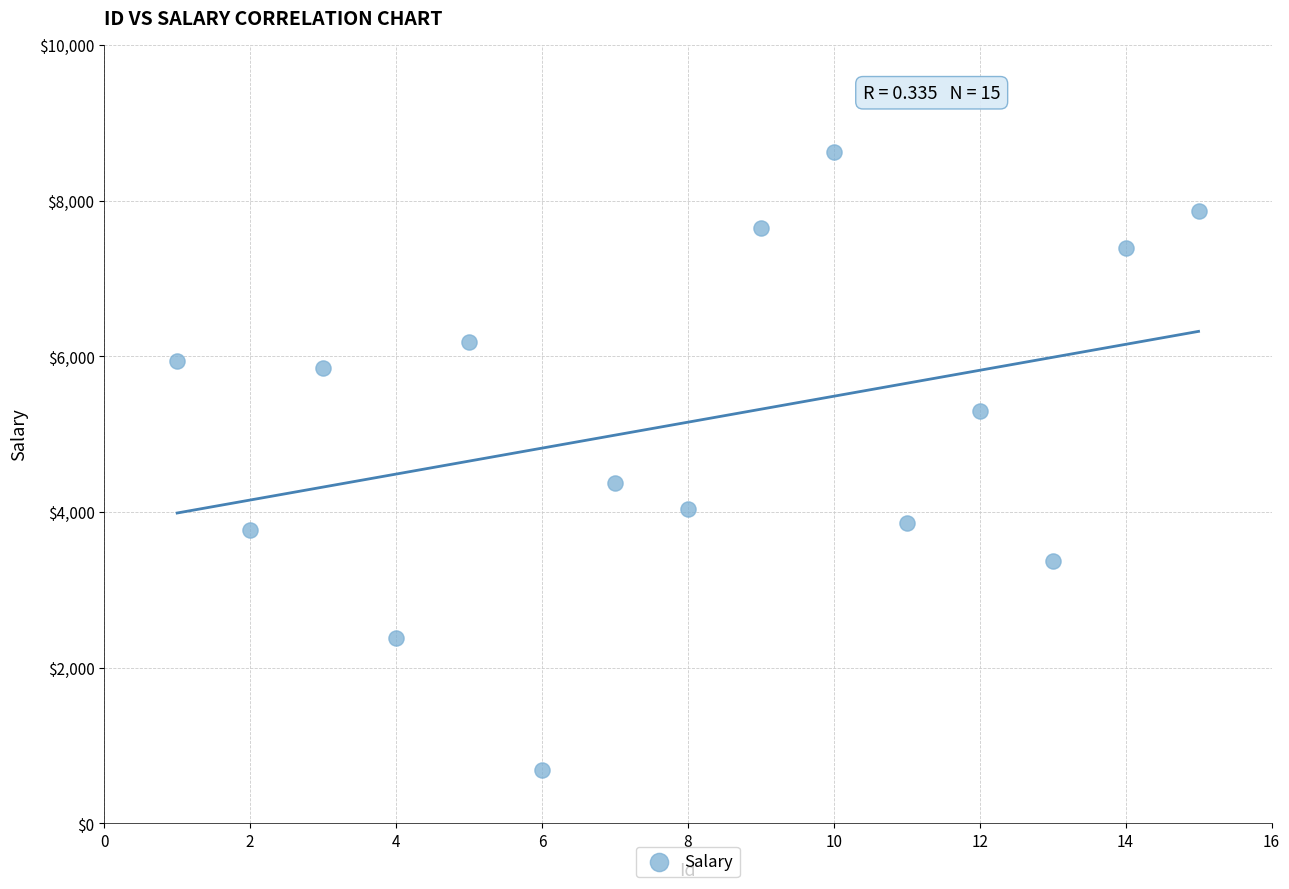

What is the range of X values (max minus min)?

14